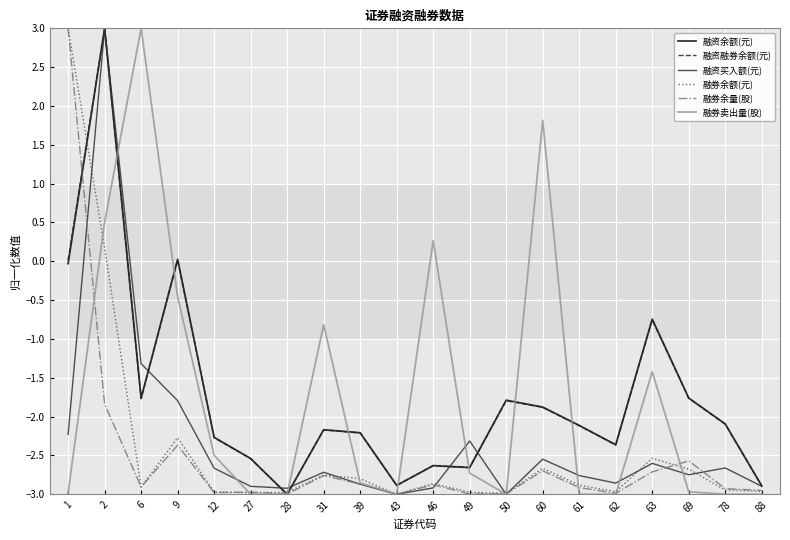

List the series in order of their peak value, lowest first.

融资余额(元), 融资融券余额(元), 融资买入额(元), 融券余额(元), 融券余量(股), 融券卖出量(股)